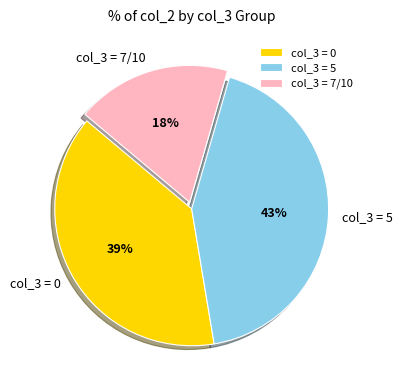

Is the sum of col_3 = 0 and col_3 = 7/10 greater than half?

Yes